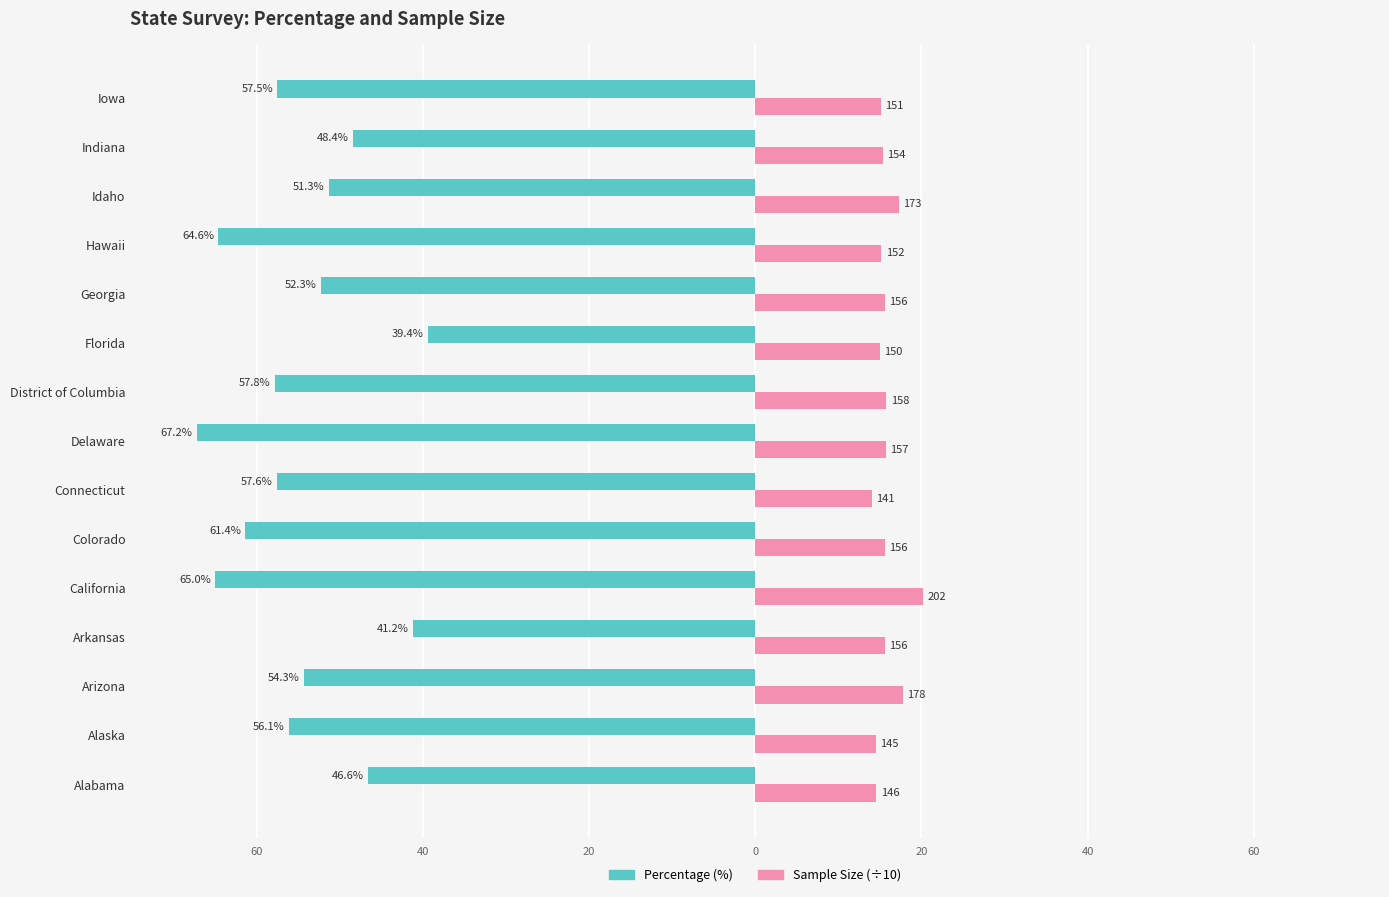

What is the value of the Sample Size (÷10) bar at the 10th from the left?

15.0